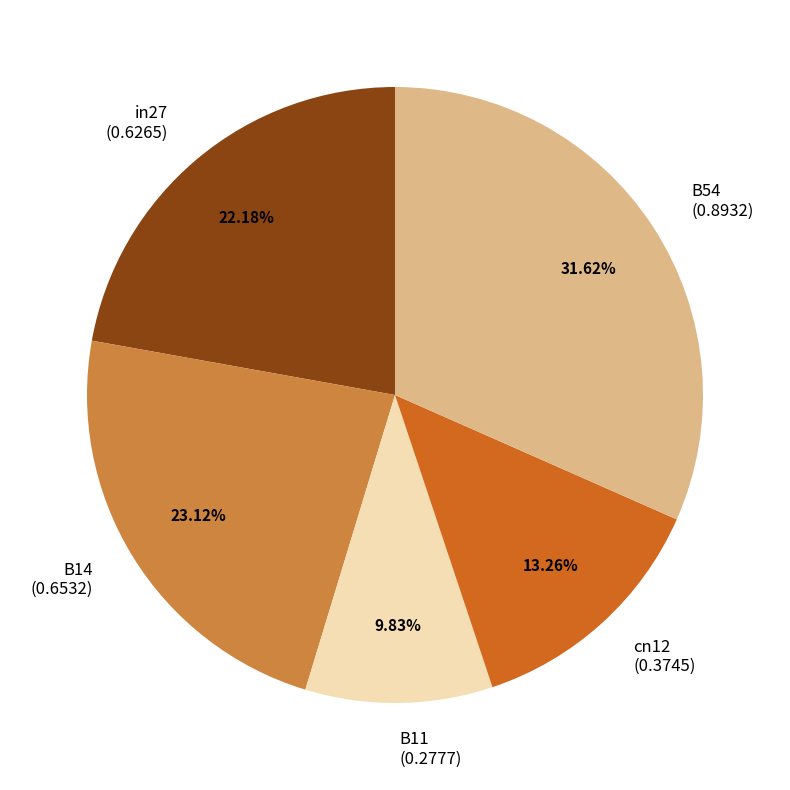

Rank the categories by value from lowest to highest.

B11, cn12, in27, B14, B54